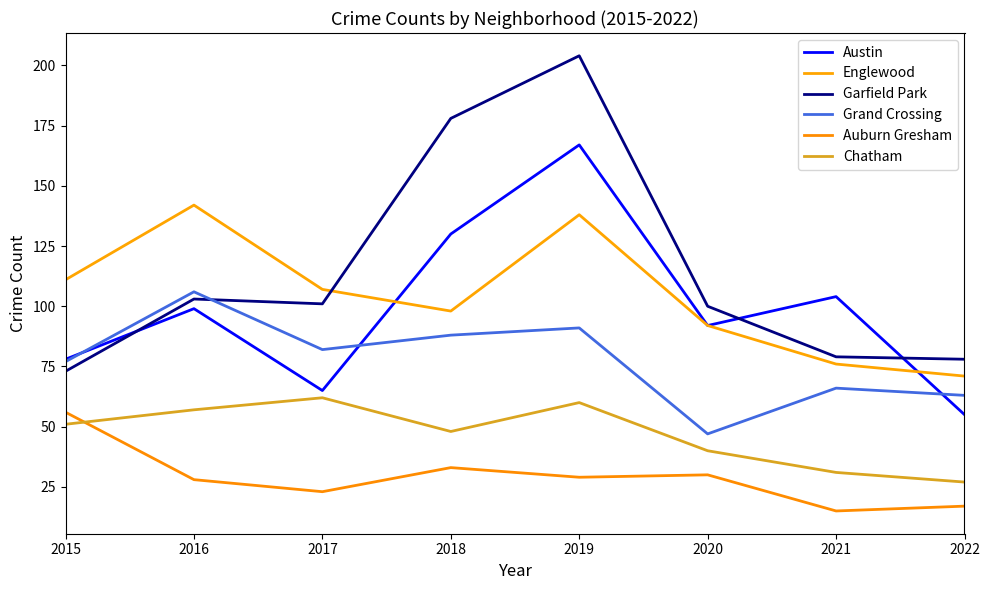

What is the sum of all Chatham values?

376